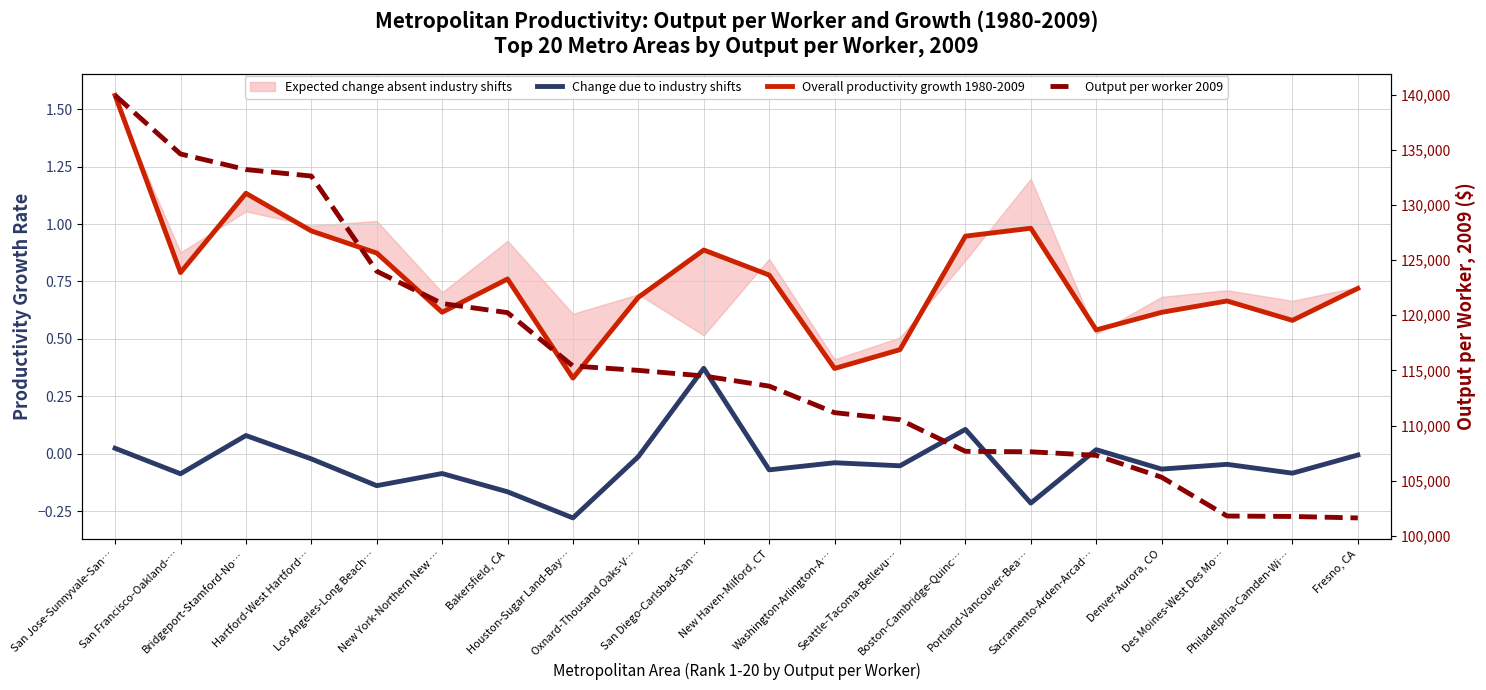

What is the average value of the Overall productivity growth 1980-2009 series?

0.8